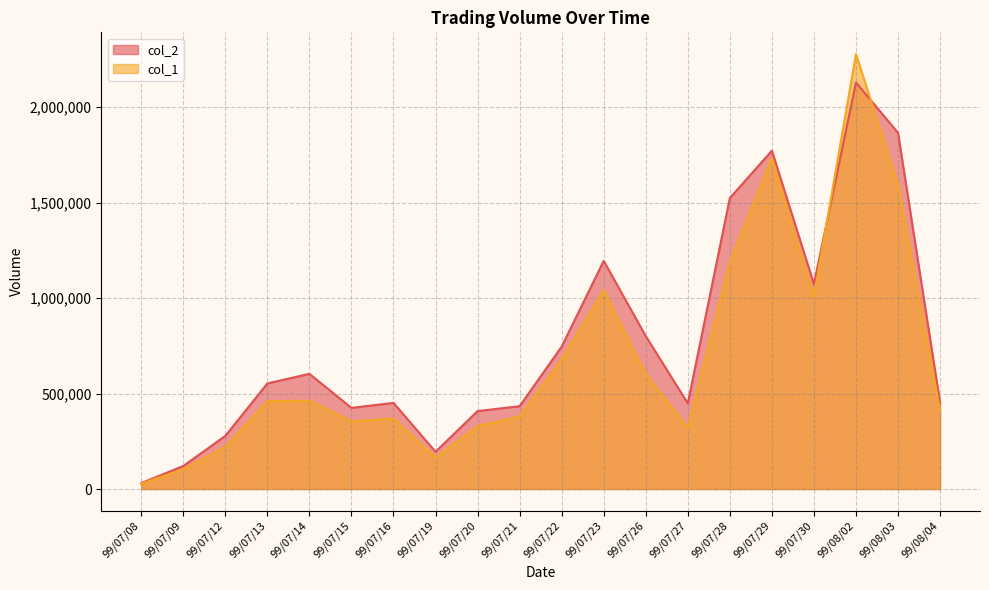

Reading right to left, extract all data points from this chart.

col_2: 99/08/04=452660	99/08/03=1865730	99/08/02=2128780	99/07/30=1074070	99/07/29=1772210	99/07/28=1523770	99/07/27=448910	99/07/26=800830	99/07/23=1194980	99/07/22=745930	99/07/21=433800	99/07/20=408150	99/07/19=195210	99/07/16=451100	99/07/15=425050	99/07/14=603380	99/07/13=552880	99/07/12=278200	99/07/09=120490	99/07/08=31170
col_1: 99/08/04=411000	99/08/03=1594000	99/08/02=2278000	99/07/30=1008000	99/07/29=1733000	99/07/28=1190000	99/07/27=321000	99/07/26=602000	99/07/23=1041000	99/07/22=680000	99/07/21=380000	99/07/20=330000	99/07/19=166000	99/07/16=370000	99/07/15=354000	99/07/14=462000	99/07/13=460000	99/07/12=220000	99/07/09=104000	99/07/08=28000